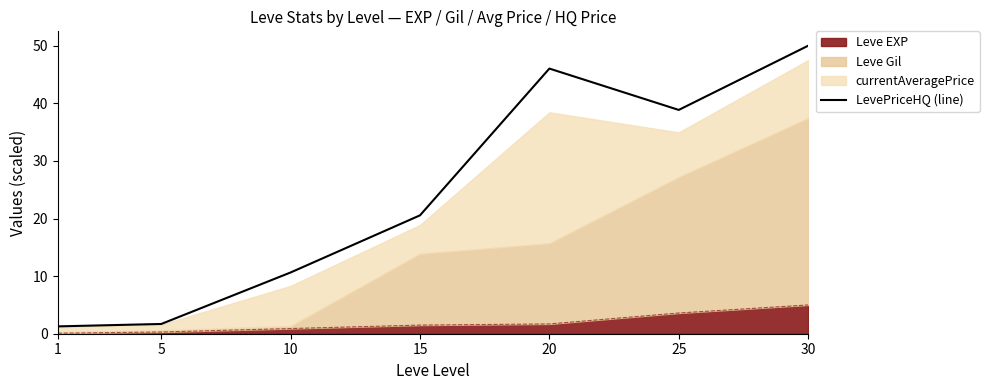

Rank the categories by value from highest to lowest.

30, 20, 25, 15, 10, 5, 1